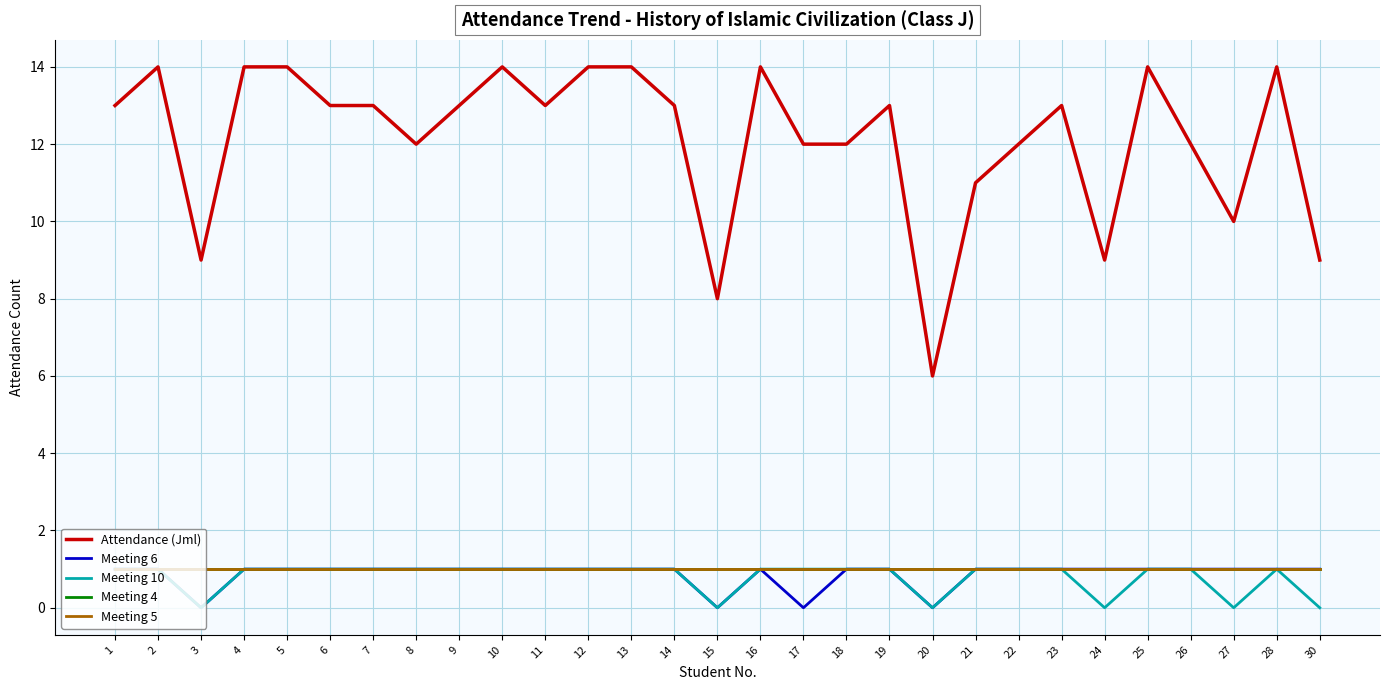

Read the Meeting 4 value at 1.

1